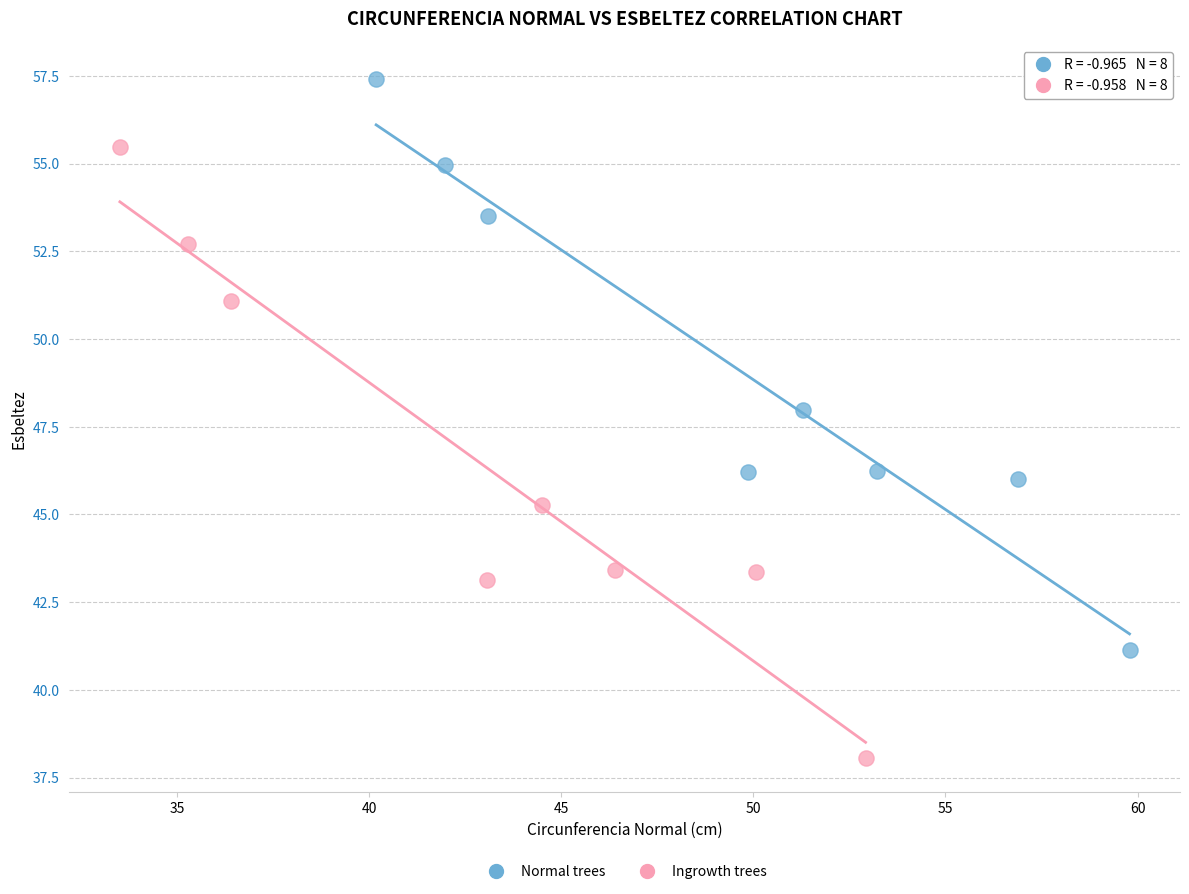

Which series has the largest Y range (max minus min)?

Ingrowth trees